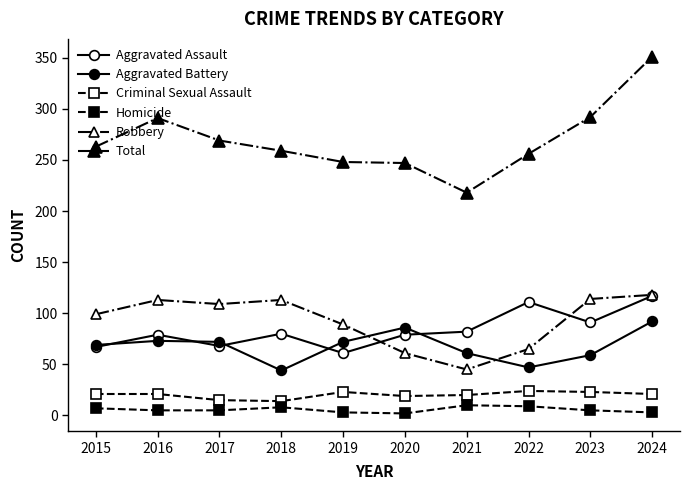

How many lines are shown in the chart?

6